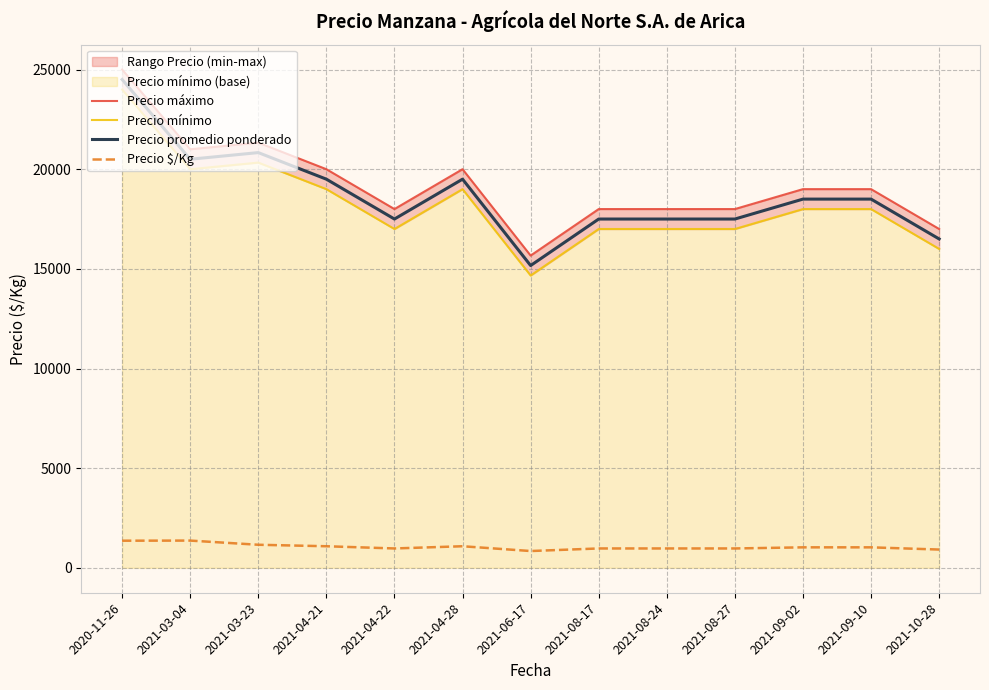

What is the approximate value of Precio promedio ponderado at 2021-04-21?

19500.0